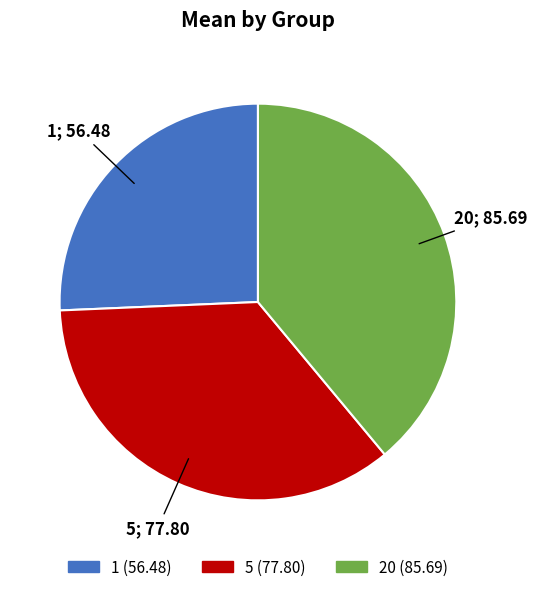

What is the ratio of the value at 5 to the value at 1?

1.4